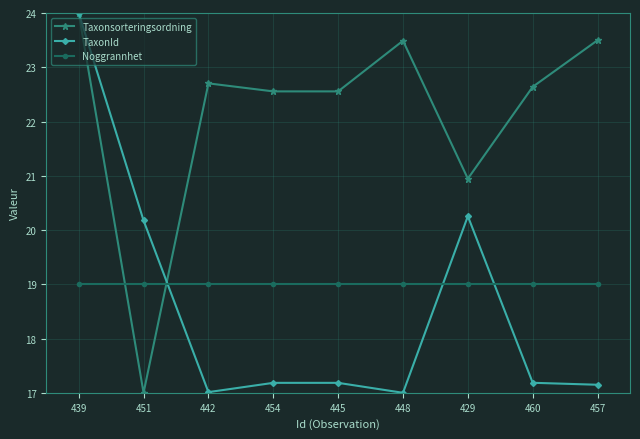

Is it true that Taxonsorteringsordning equals 24.0 at 439?

True